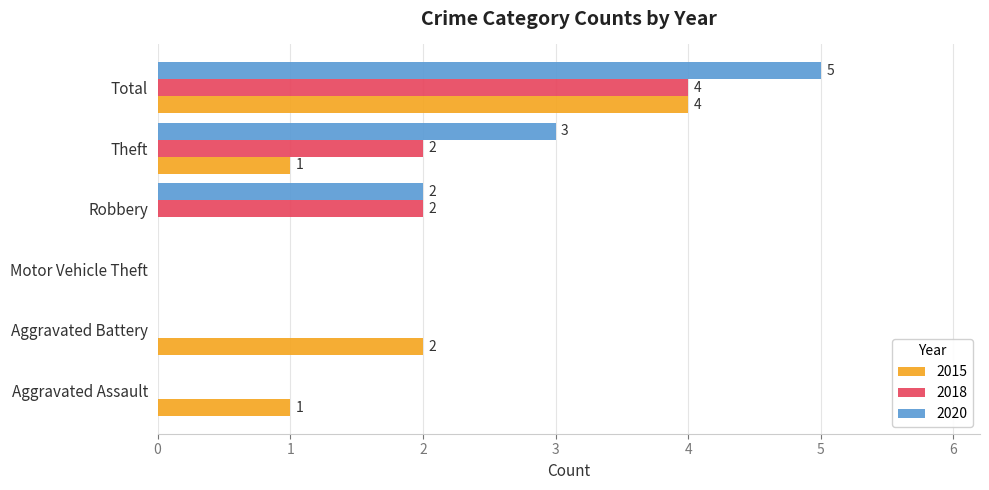

How many series are shown in this chart?

3